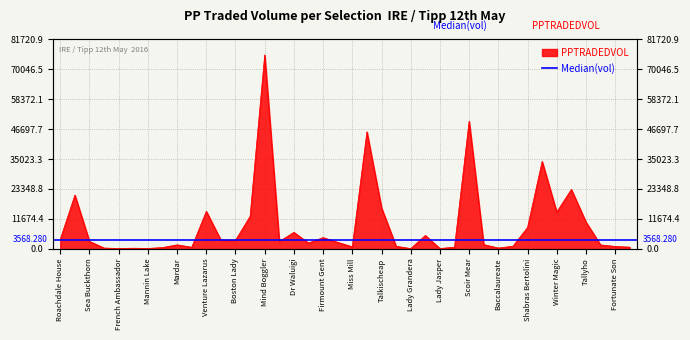

Approximately how many times larger is the value at Fortunate Son compared to French Ambassador?

7.8